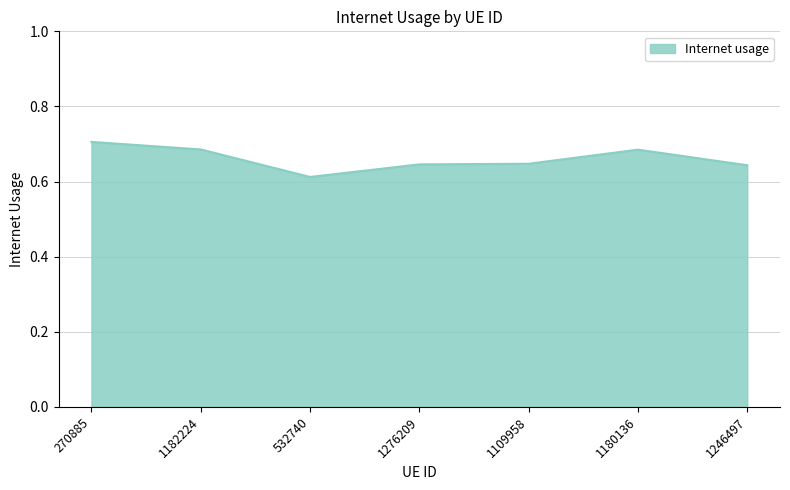

Where is the data nearest to the value 0?

532740